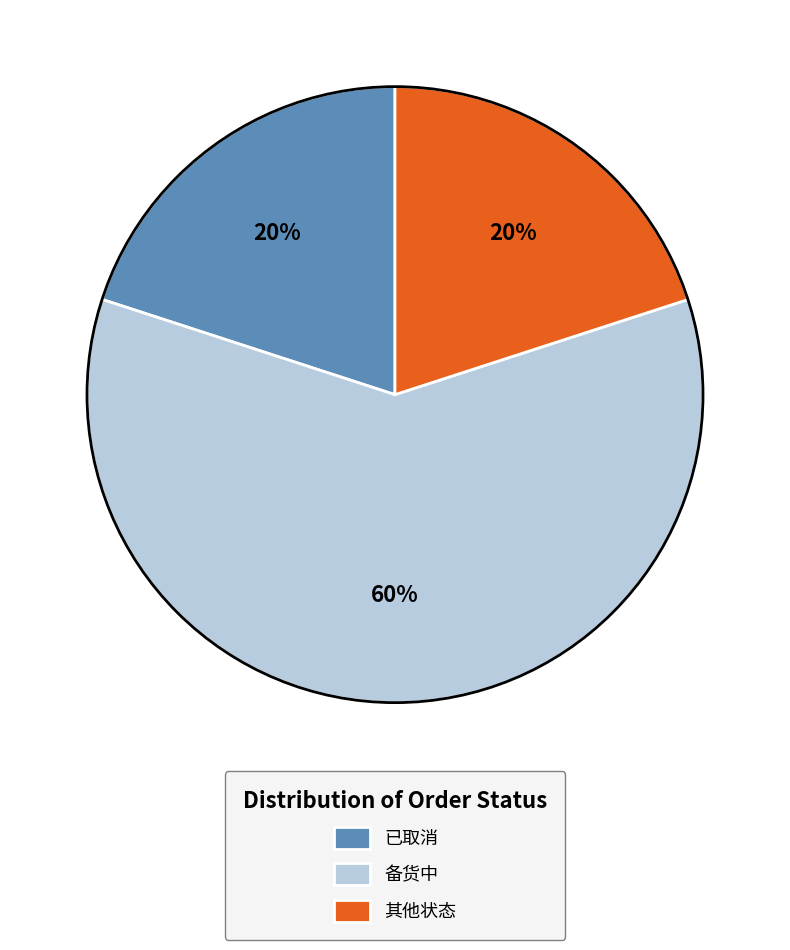

Which slice is the largest?

备货中